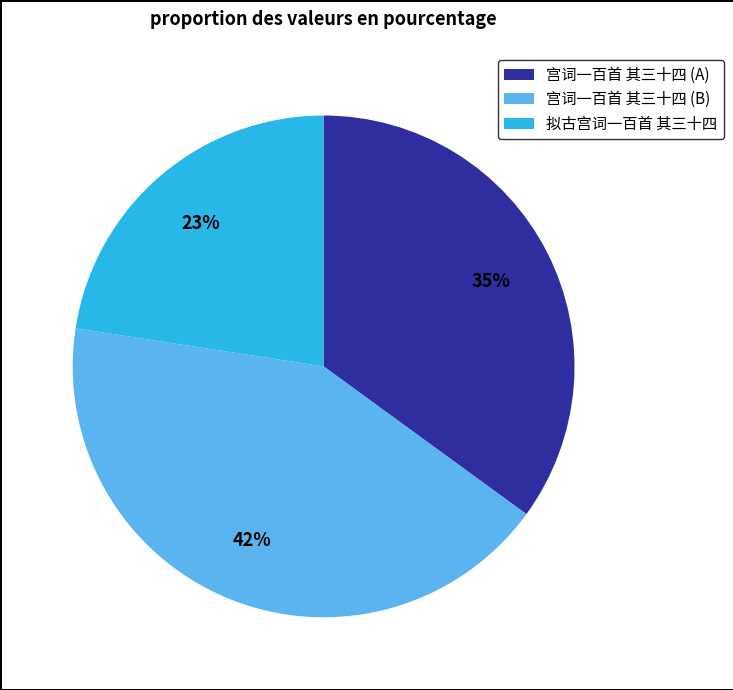

The 宫词一百首 其三十四 (B) slice represents 42% of the pie. True or false?

True